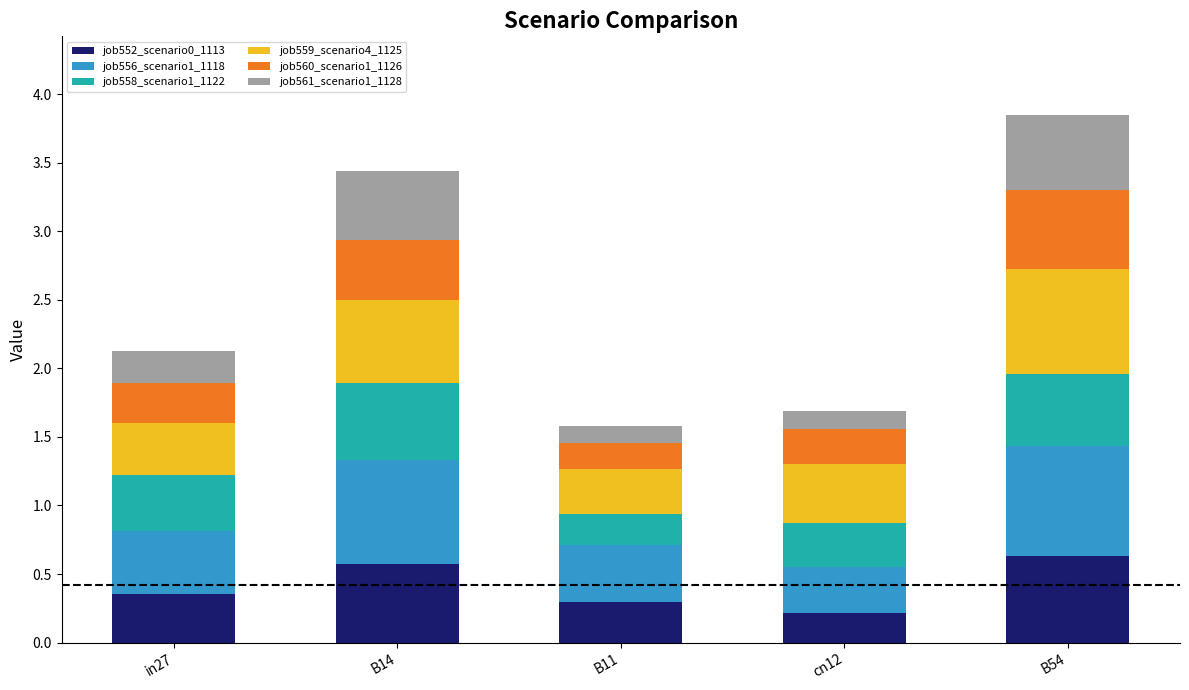

The job552_scenario0_1113 series shows 0.9 at B54. True or false?

False